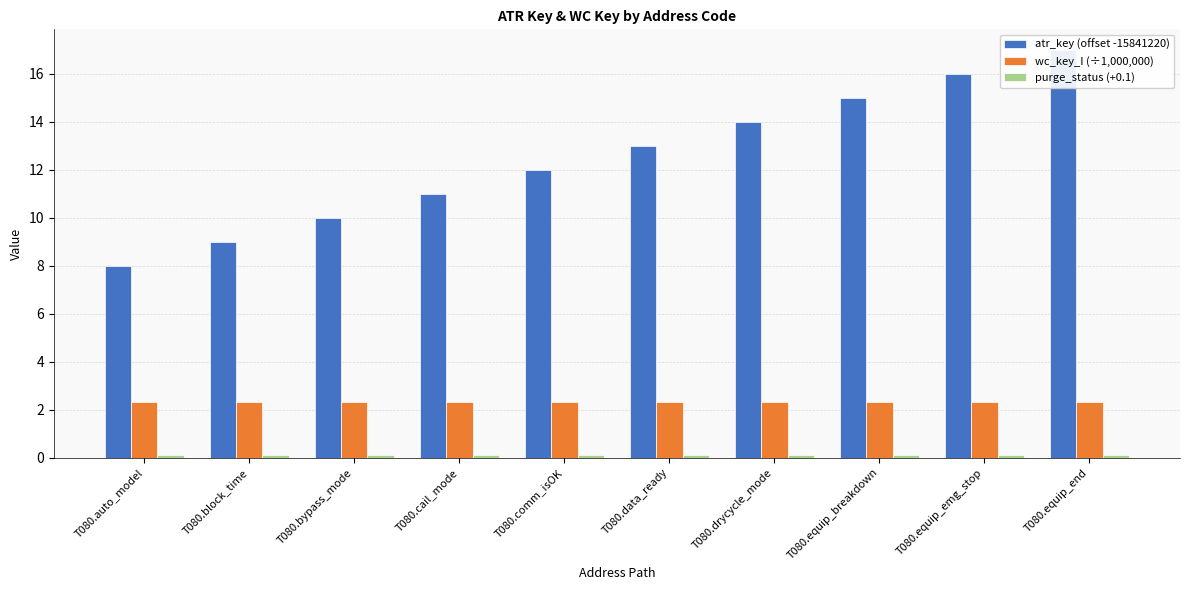

Rank the categories by atr_key (offset -15841220) value from highest to lowest.

T080.equip_end, T080.equip_emg_stop, T080.equip_breakdown, T080.drycycle_mode, T080.data_ready, T080.comm_isOK, T080.cail_mode, T080.bypass_mode, T080.block_time, T080.auto_model